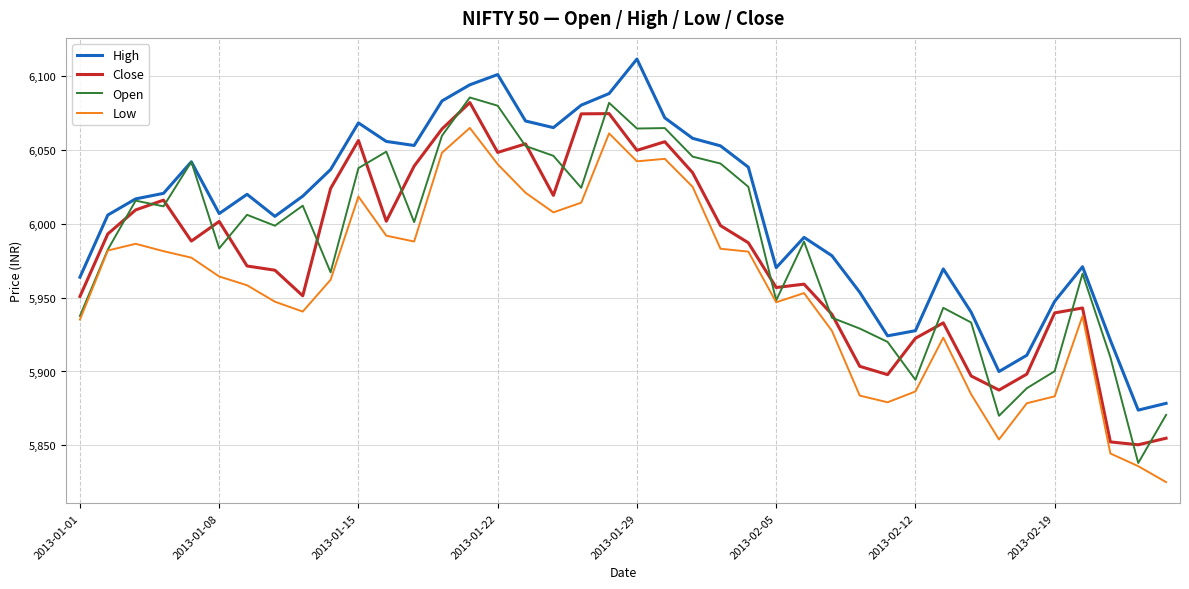

Rank the series by their average value, from lowest to highest.

Low, Close, Open, High